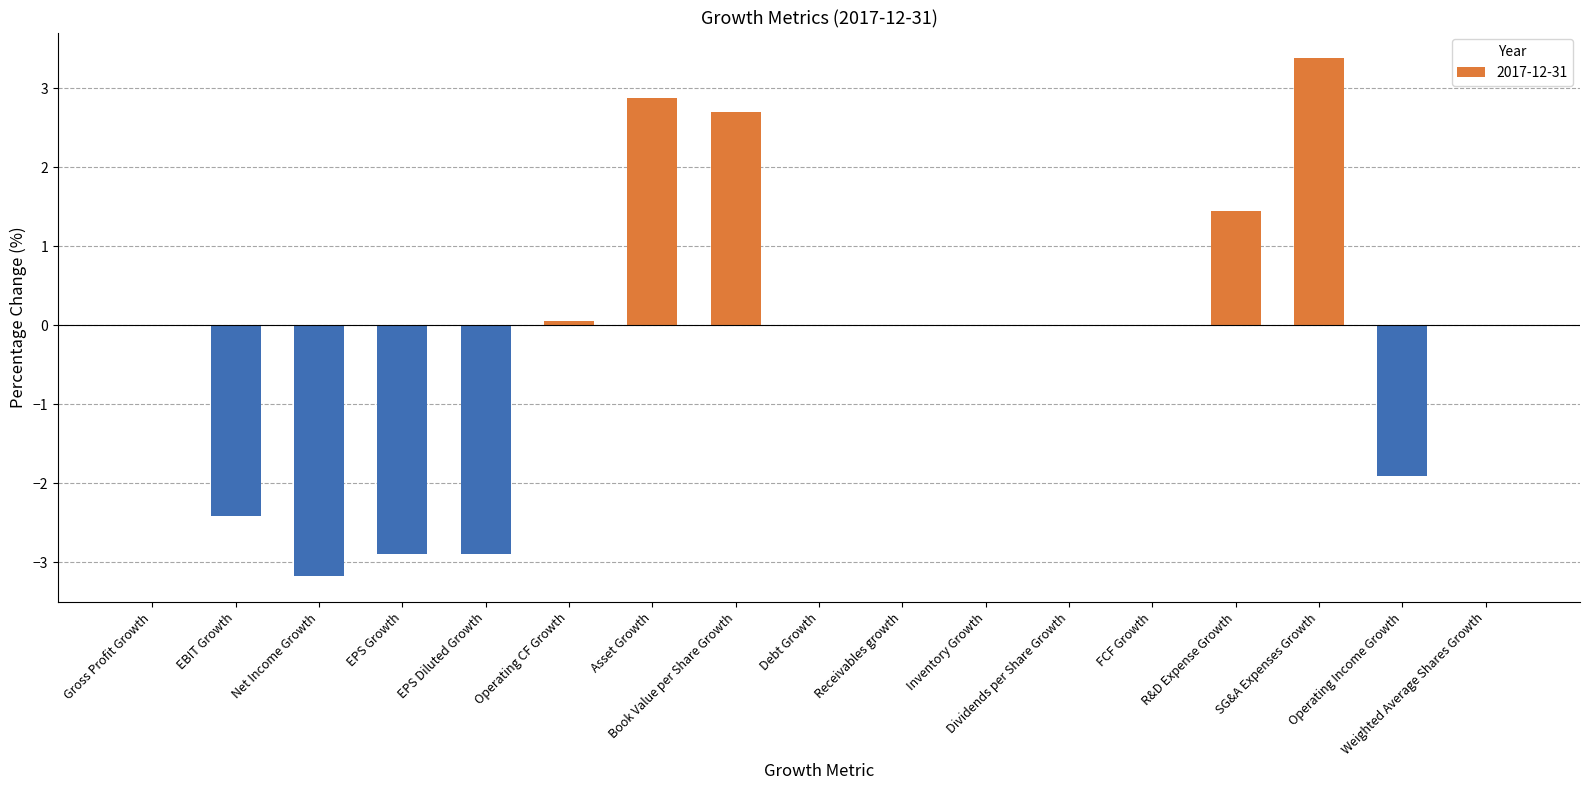

Count the number of categories in the chart.

17